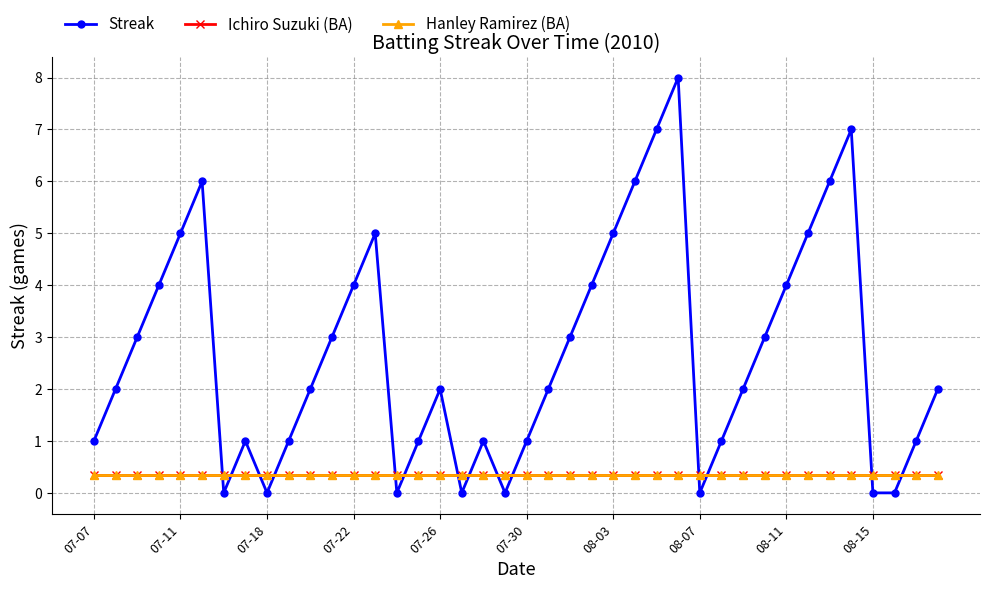

Which series has the largest total across all categories?

Streak